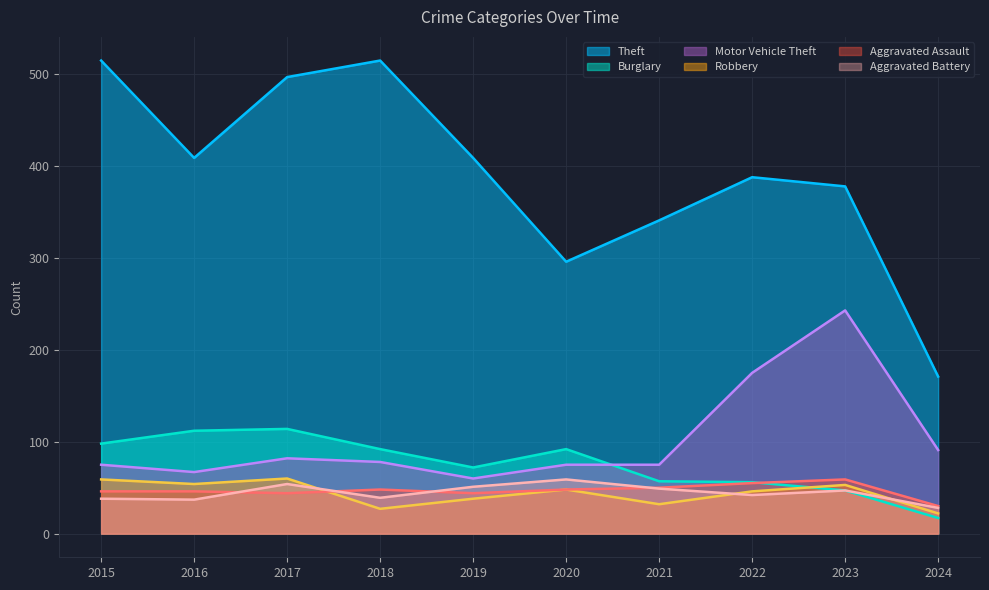

At how many categories does at least one series exceed 188?

9